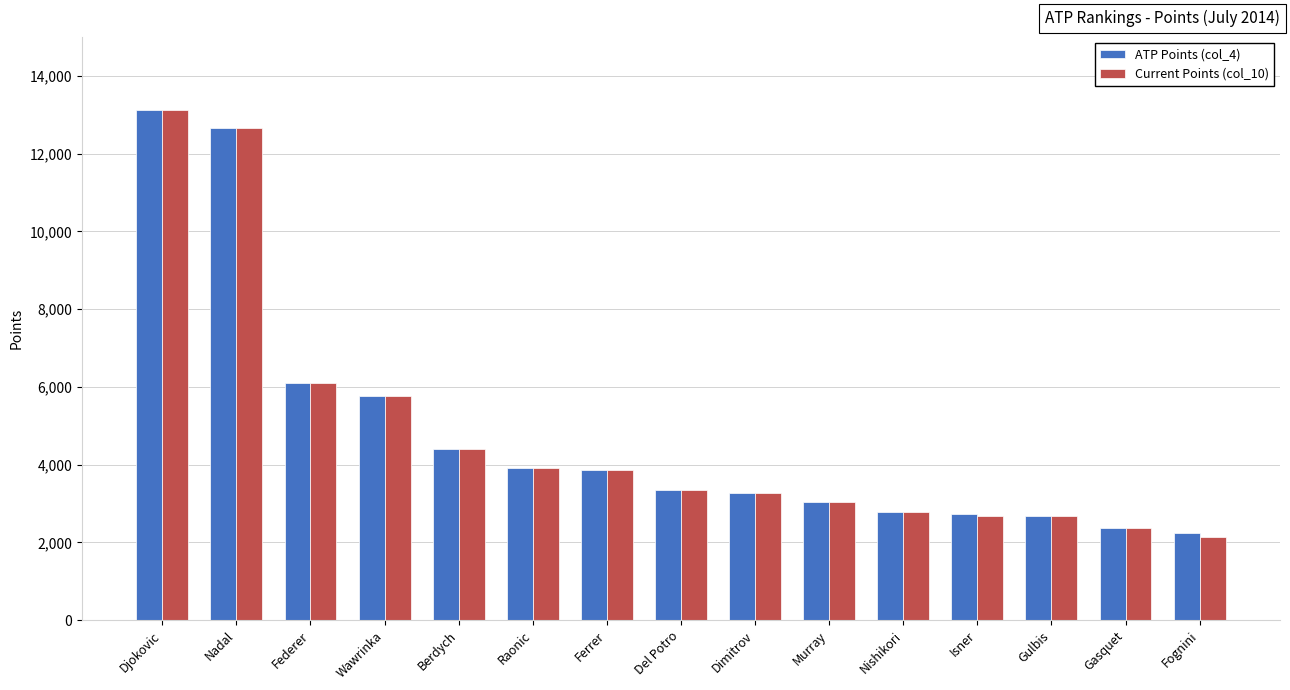

What is the label of the 8th bar from the left?

Del Potro